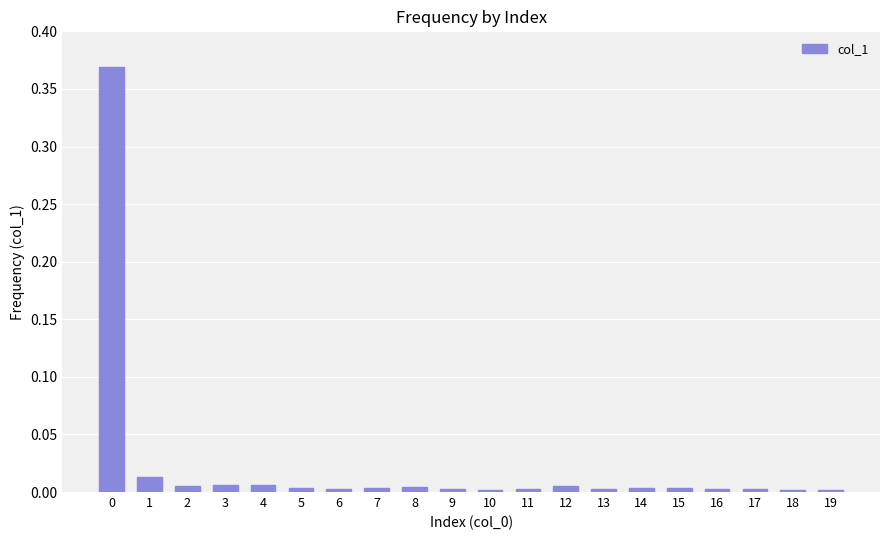

Is it true that the value at 19 is 0.0?

True